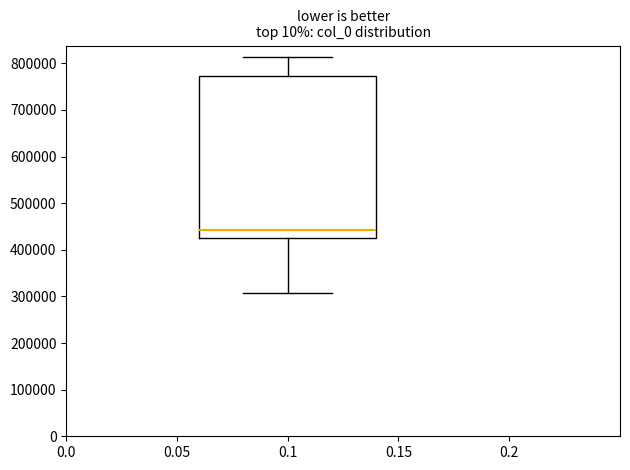

Read this box plot against the y-axis: the position of the median line, the range covered by the box, and the ends of both whiskers. The values are not printed on the chart, so give them approximately, as read against the axis.

median 440000, box 430000 to 770000, whiskers 310000 to 810000